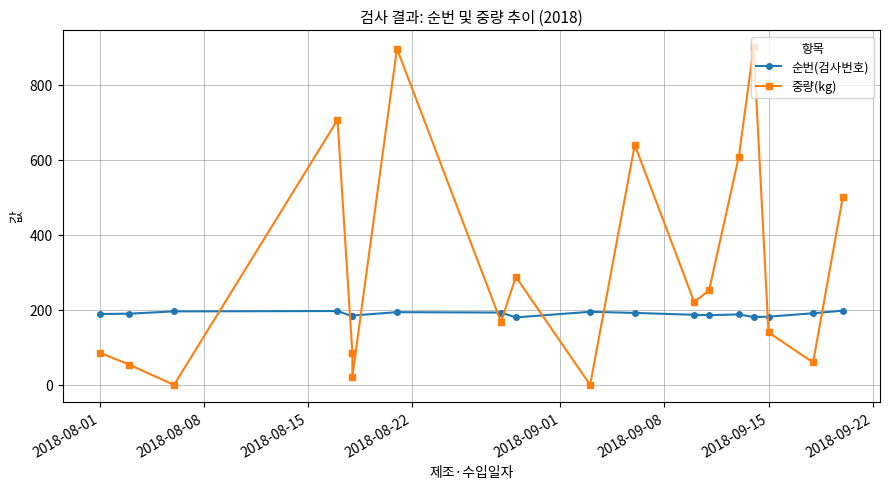

True or false: 순번(검사번호) has more than 1 points higher than both neighbors.

True